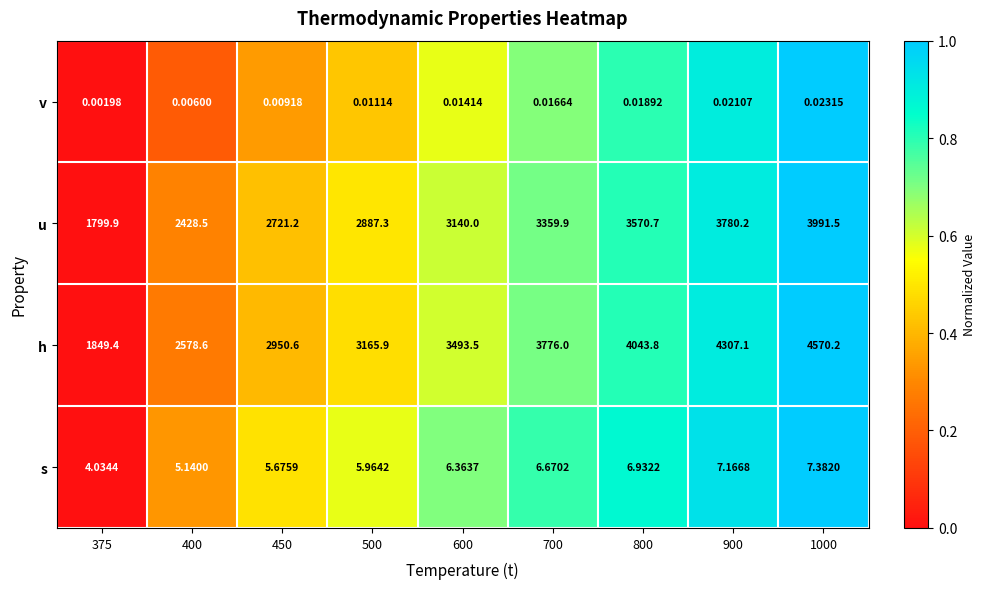

Is the value of v at 600 greater than the value of s at 375?

No